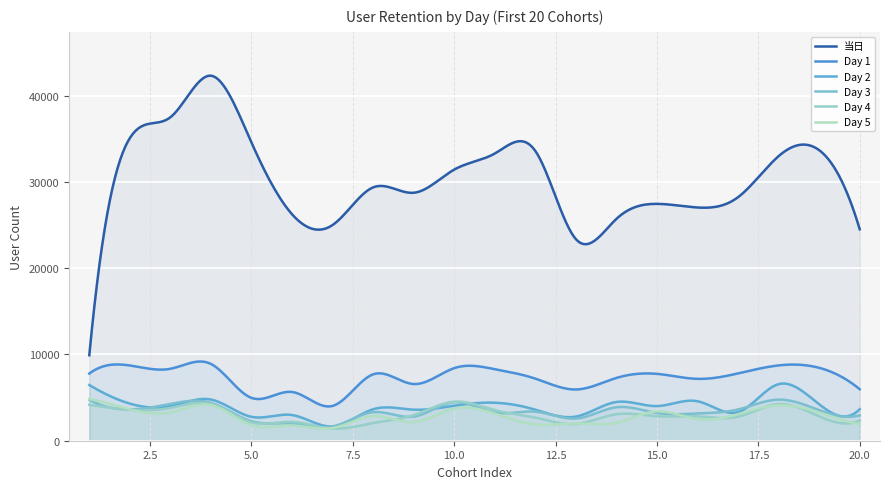

Reading right to left, what are all the values shown in this chart?

当日: 24513	33687	32998	28239	27040	27460	25721	23369	33597	33299	31436	28749	29374	25011	26256	34564	42324	37501	35088	9912
Day 1: 5969	8452	8733	7805	7173	7751	7281	5942	7199	8296	8417	6573	7700	4036	5652	4965	8904	8341	8723	7788
Day 2: 3661	4226	6562	3311	4577	4017	4492	2800	3600	4405	4066	3601	3650	1651	2978	2773	4774	4004	4302	6455
Day 3: 2945	3548	4768	3624	3162	3214	3877	2571	3371	3261	4466	2801	3308	1651	2006	2257	4387	4271	3631	4748
Day 4: 2348	2830	4249	2791	2831	2836	3073	1943	2685	3547	4524	2972	2053	1406	2188	2128	4258	3803	3592	4165
Day 5: 1910	3269	4107	3075	2501	3403	2080	2000	1886	3147	3722	2172	2852	1468	1763	1806	4129	3270	3631	4831